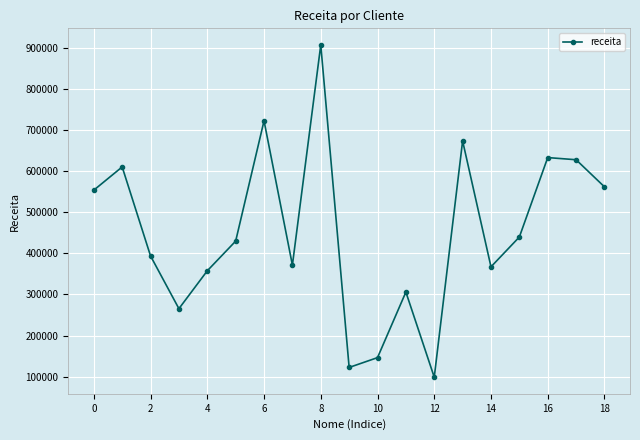

How many points are higher than both their immediate neighbors (excluding endpoints)?

6